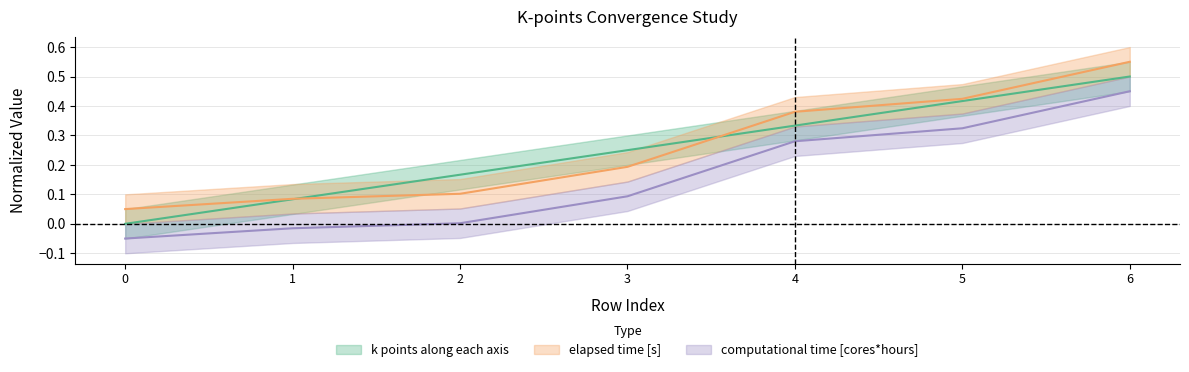

What is the approximate value of k points along each axis at 6?

0.5